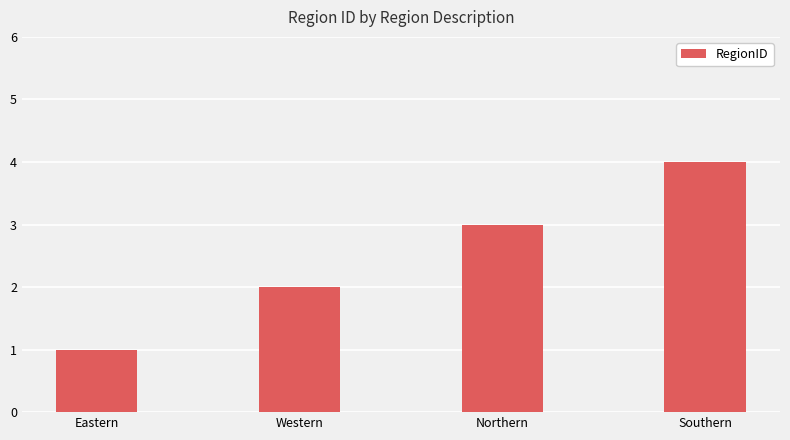

Where is the data nearest to the value 2?

Western